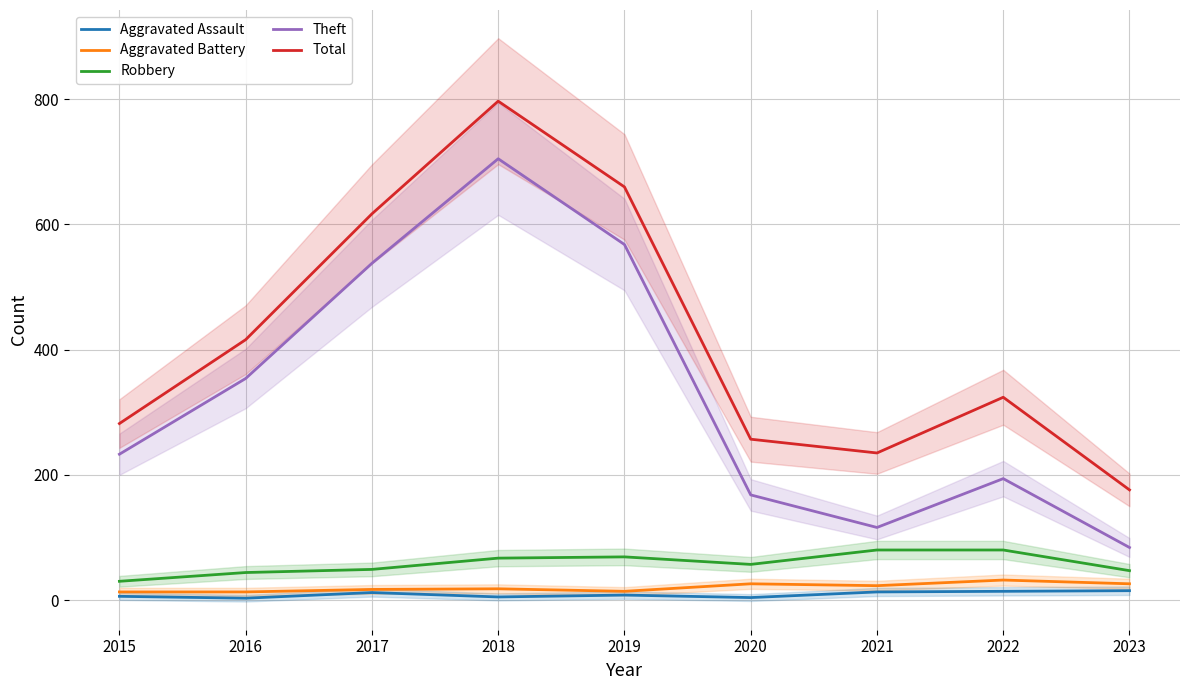

At which label is Aggravated Assault closest to 9?

2019